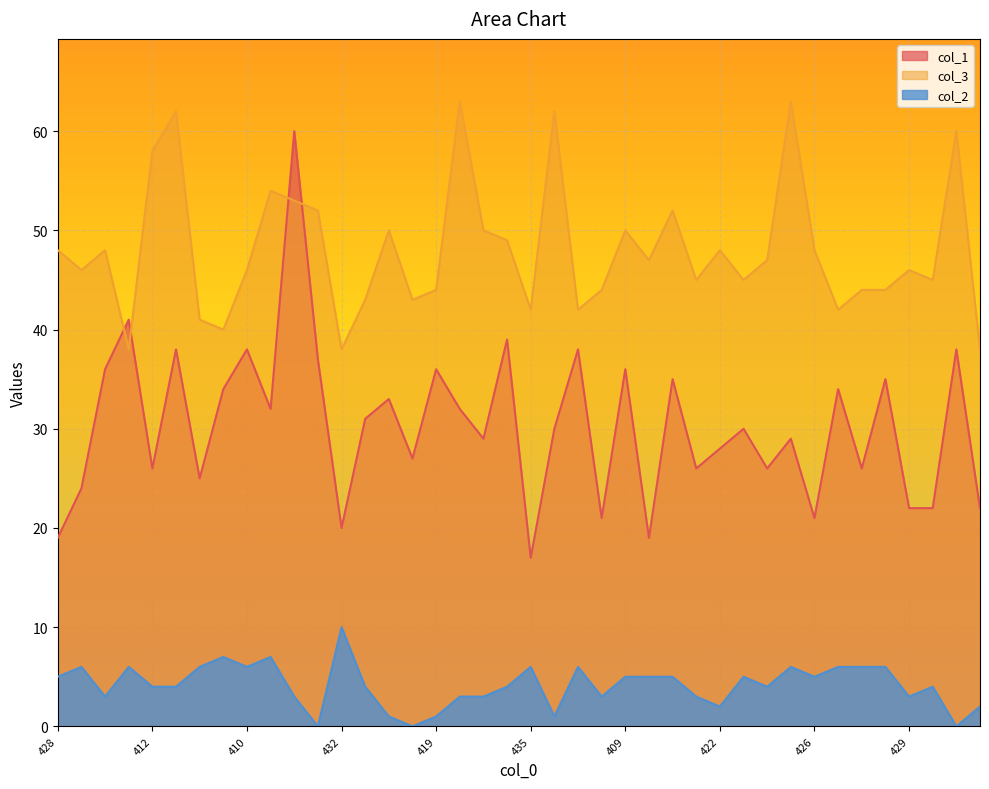

How many values in the col_2 series are below 4?

15